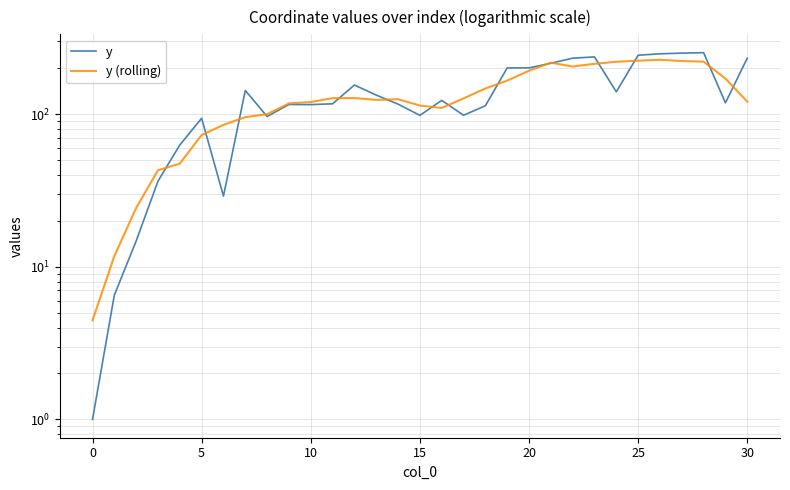

True or false: y (rolling) has more than 0 interior local peaks.

True